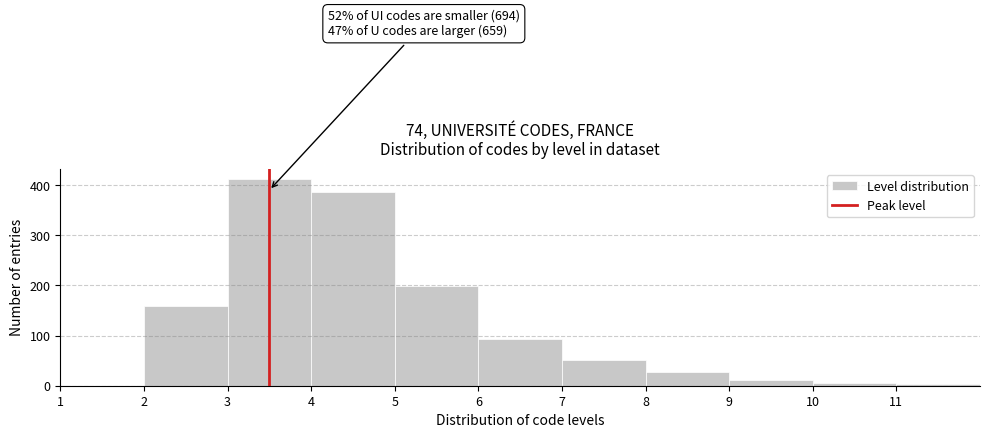

Over which range of the x-axis is the bar tallest?

3 to 4